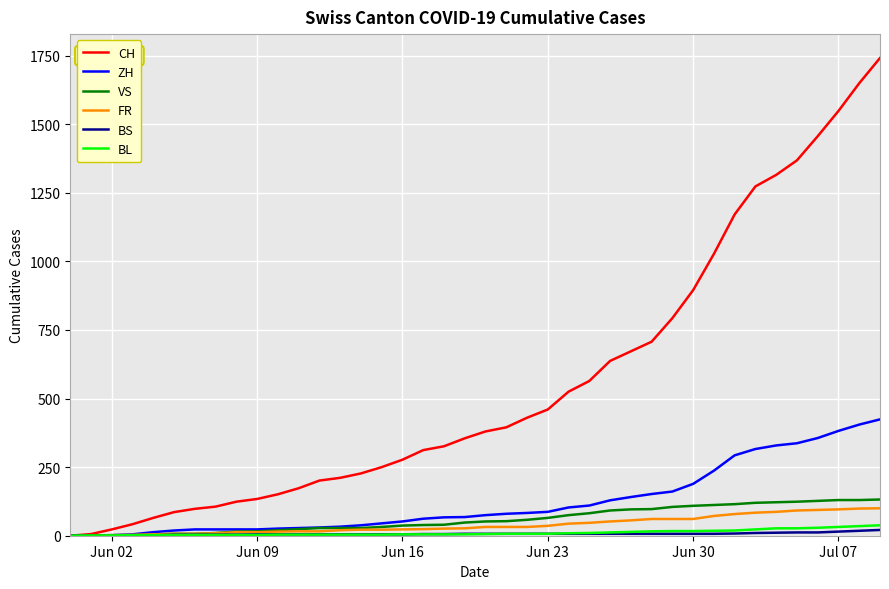

What is the highest value of the BL series?

38